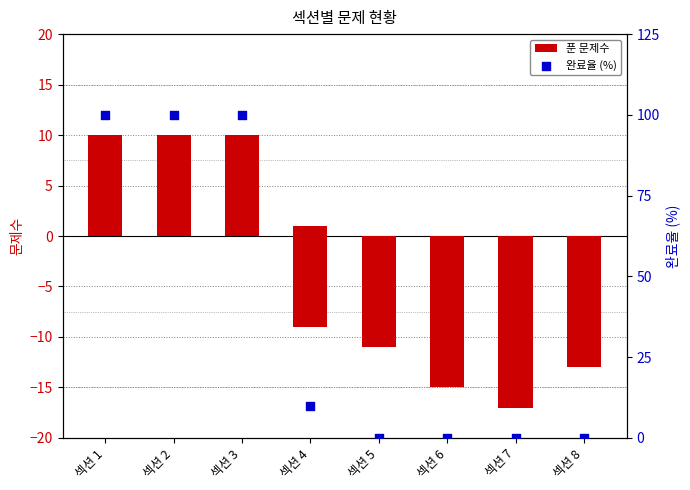

At how many categories does at least one series exceed 67?

3